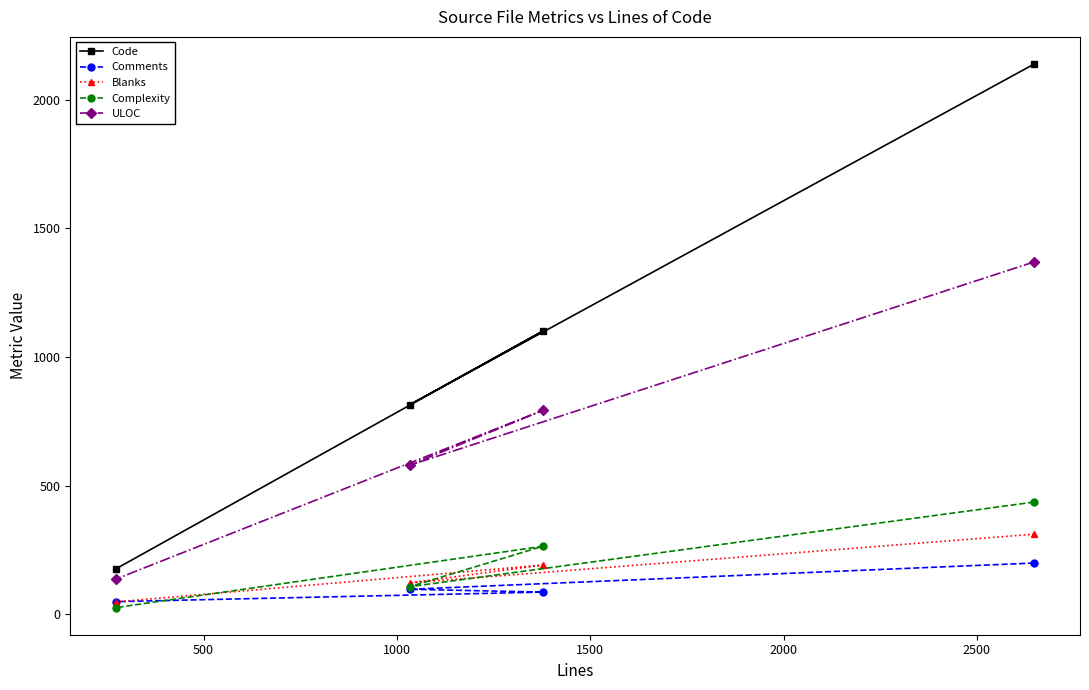

True or false: Code and Comments intersect in this chart.

False